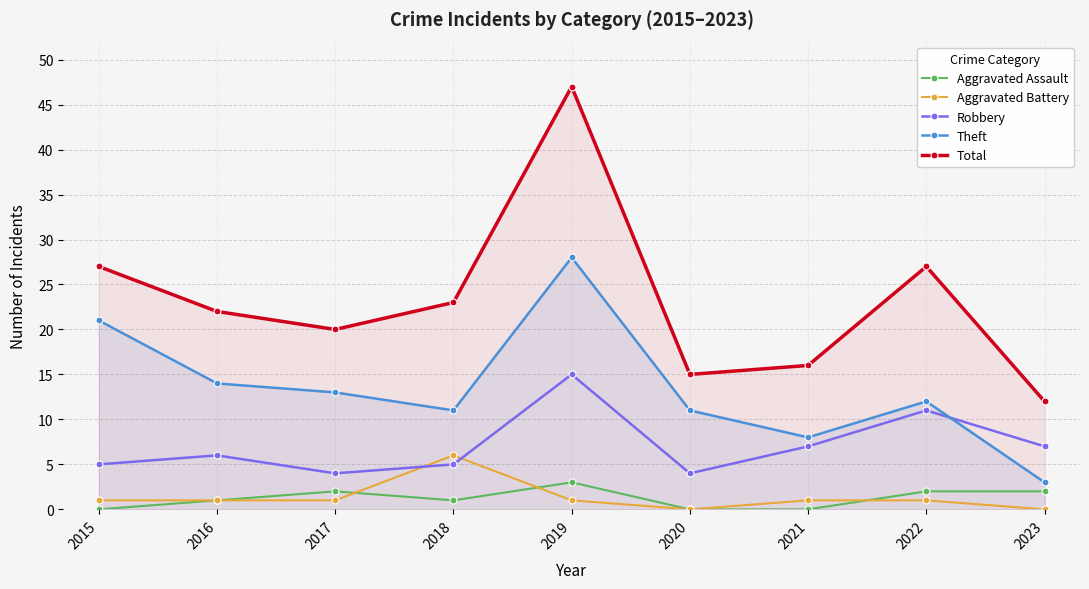

At which label is Aggravated Assault closest to 1?

2016